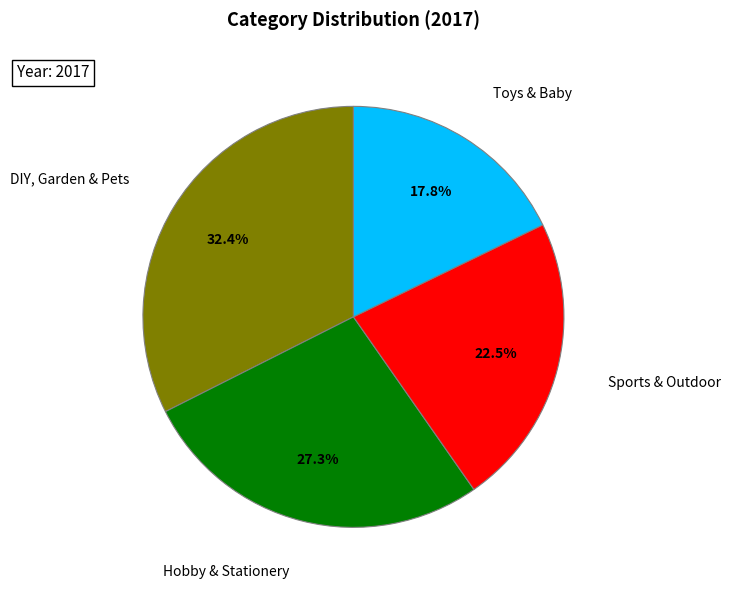

Does any single category account for the majority?

No